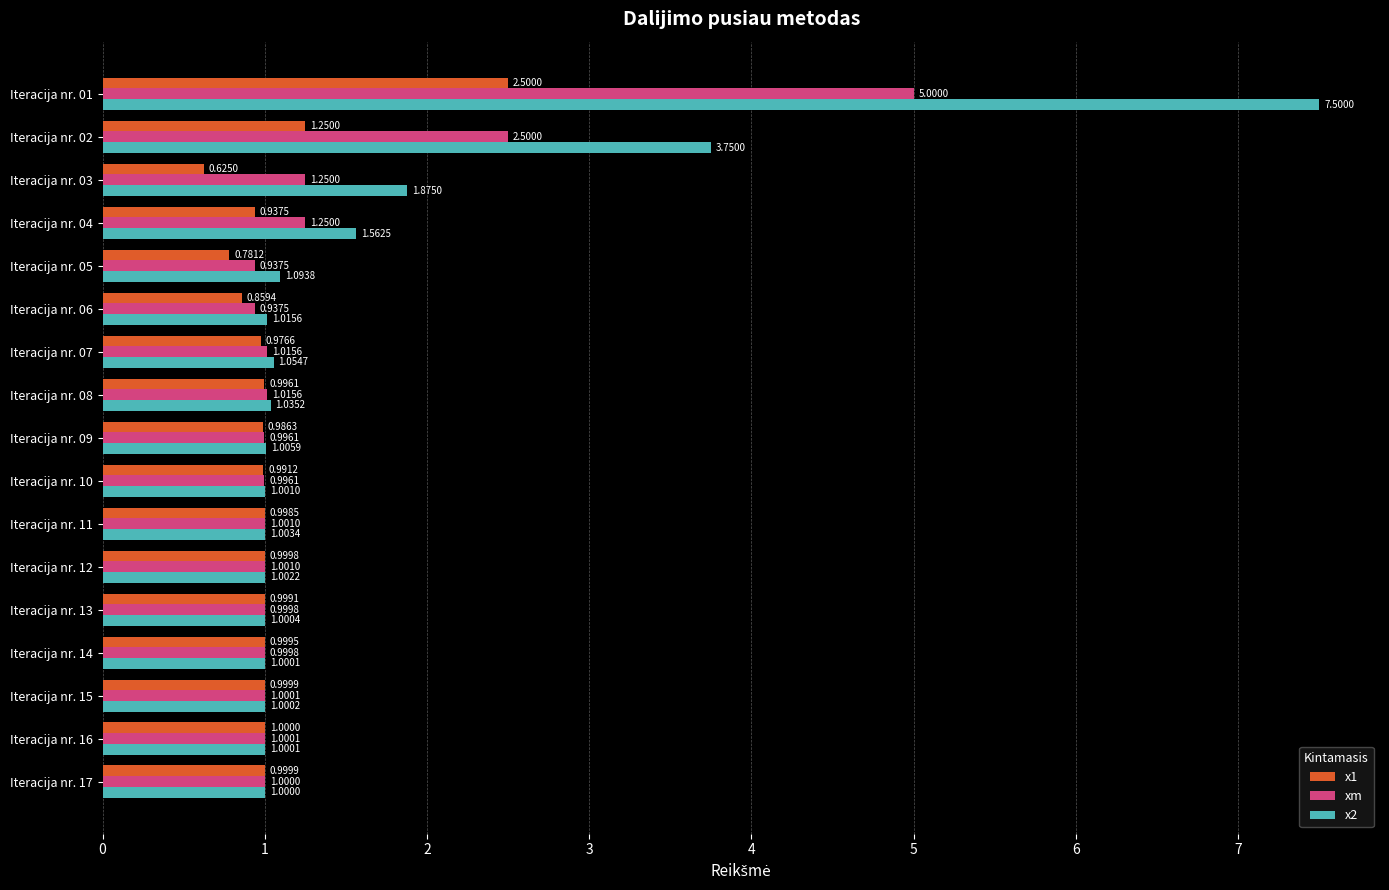

Rank the series by their average value, from lowest to highest.

x1, xm, x2